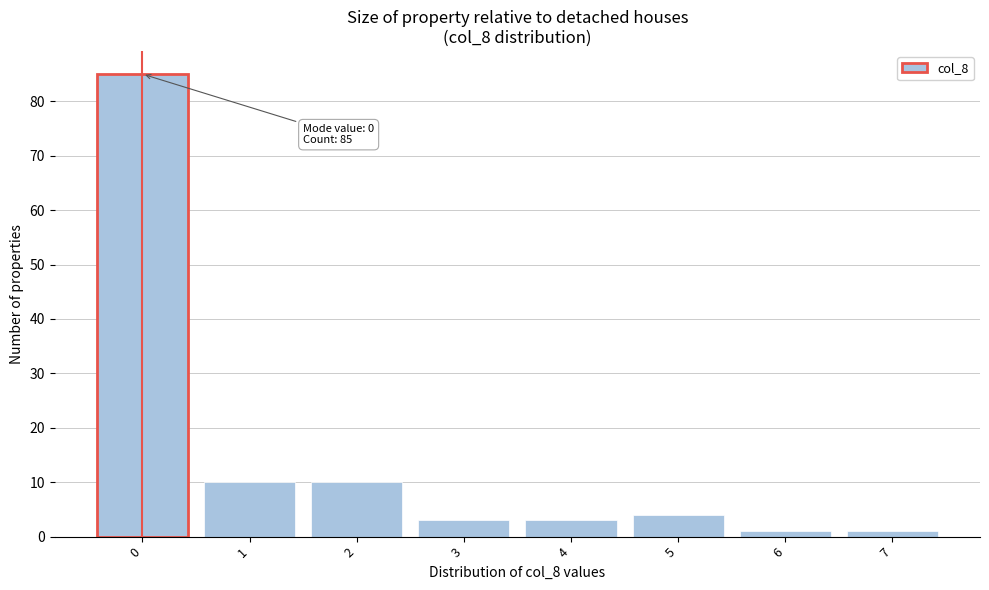

Over which range of the x-axis is the bar tallest?

-0.5 to 0.5